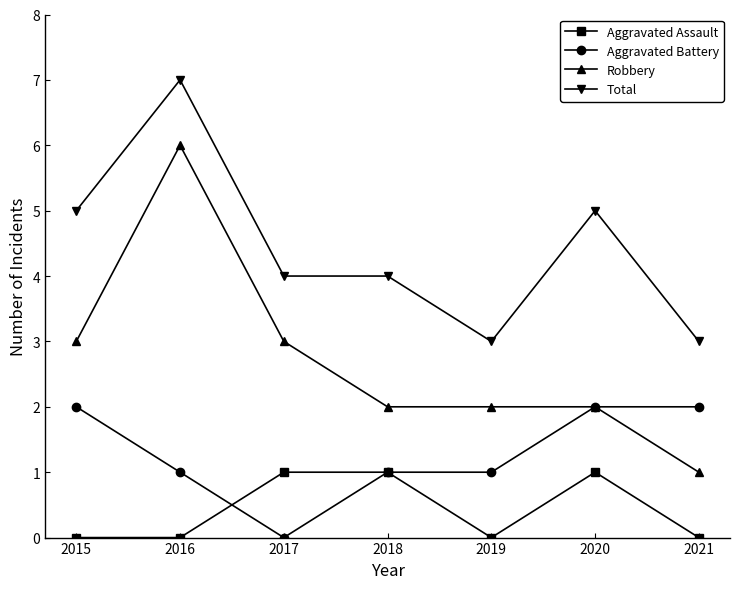

At how many categories does at least one series exceed 1?

7